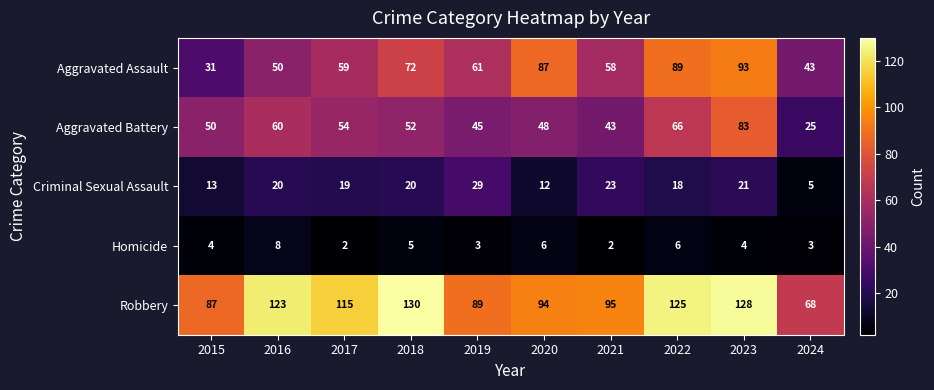

At how many categories does at least one series exceed 32?

10